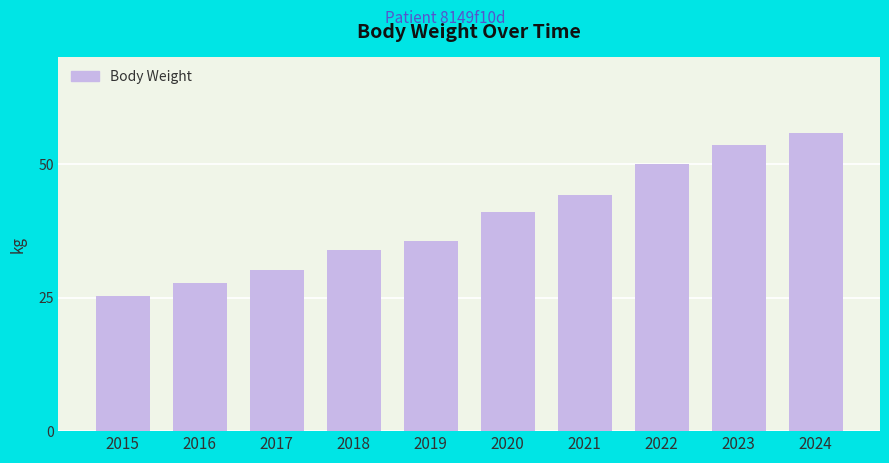

What is the minimum value shown in the chart?

25.3